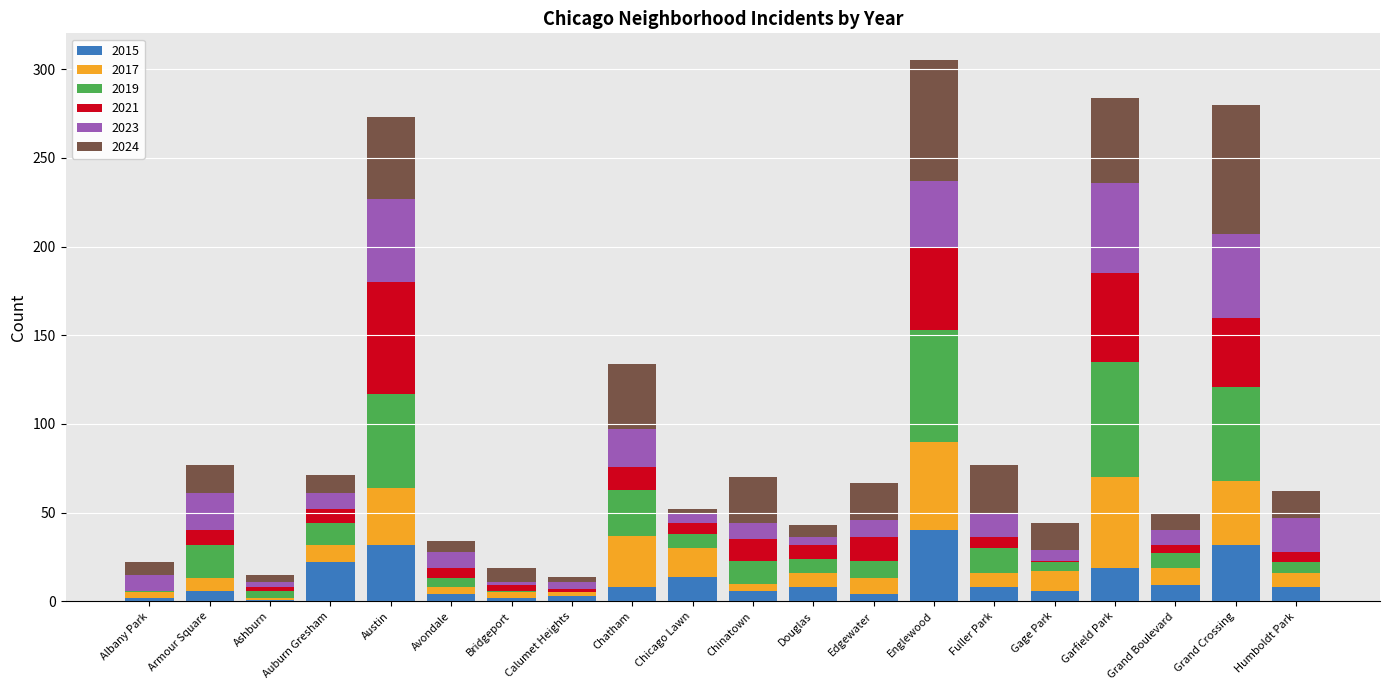

What is the total value across all series at Chatham?

134